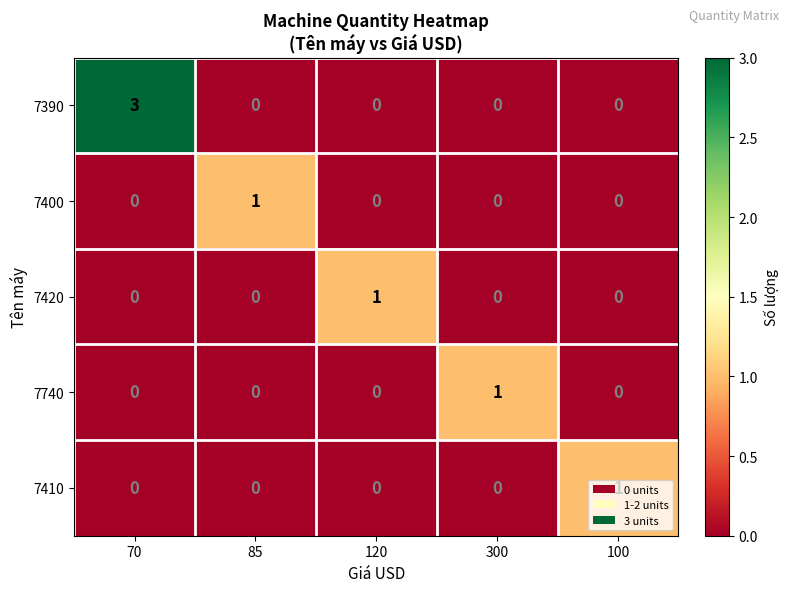

At which category is the sum across all series the highest?

70